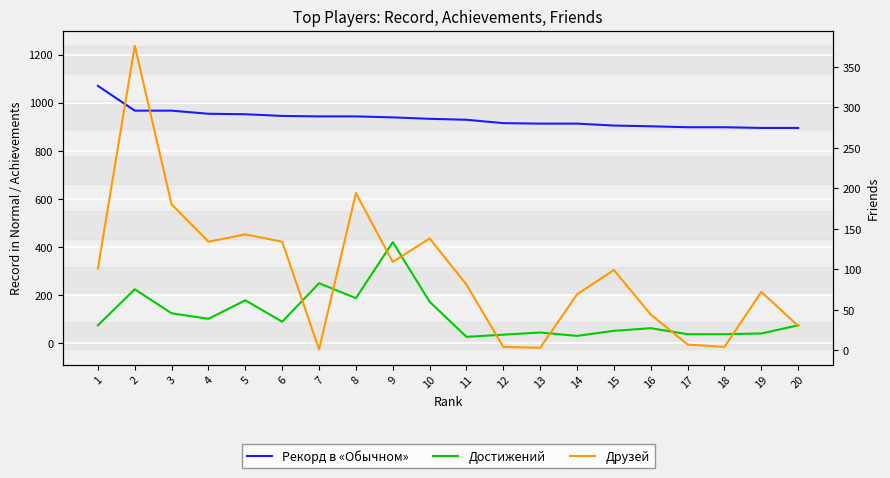

Is the value of Рекорд в «Обычном» at 18 greater than the value of Достижений at 1?

Yes